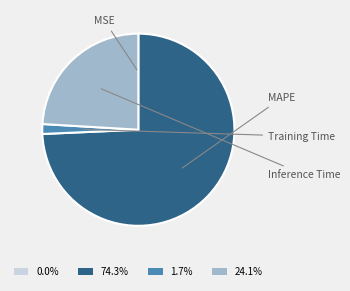

What is the total percentage of Inference Time and MSE?

24.1%